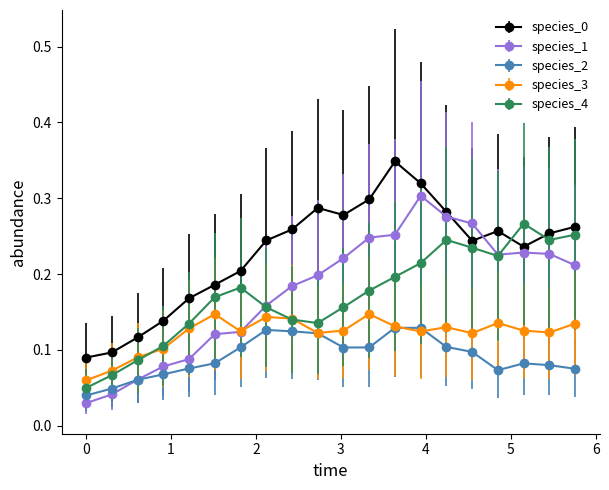

True or false: species_3 and species_0 cross at least once.

False